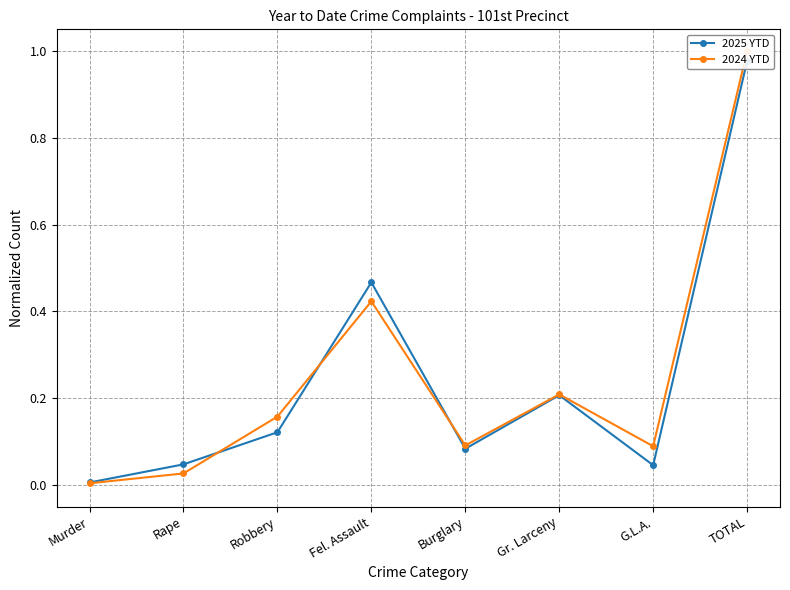

True or false: 2025 YTD has a value of 0.0 at Rape.

True